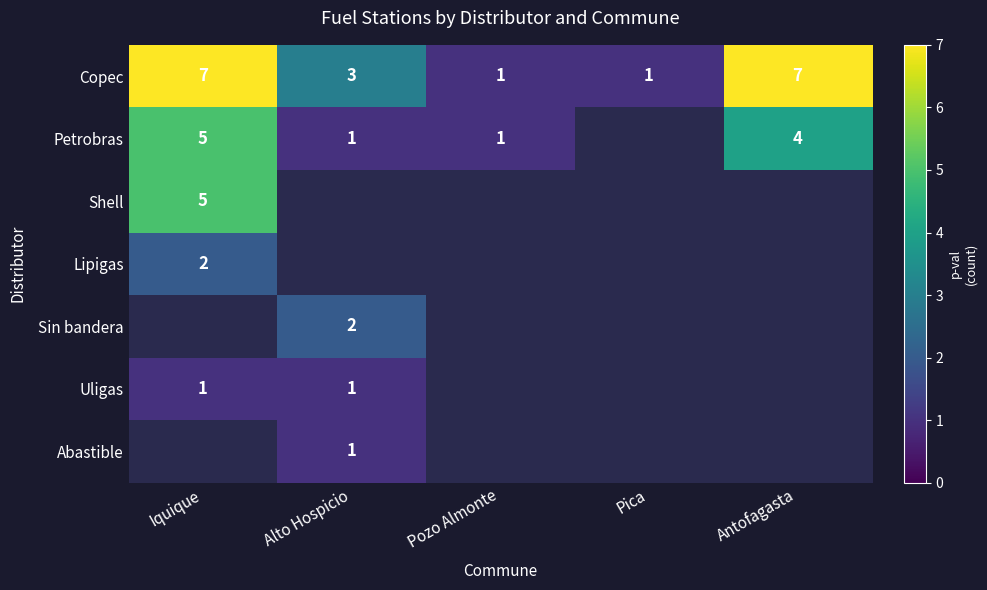

Where is Copec nearest to the value 4?

Alto Hospicio